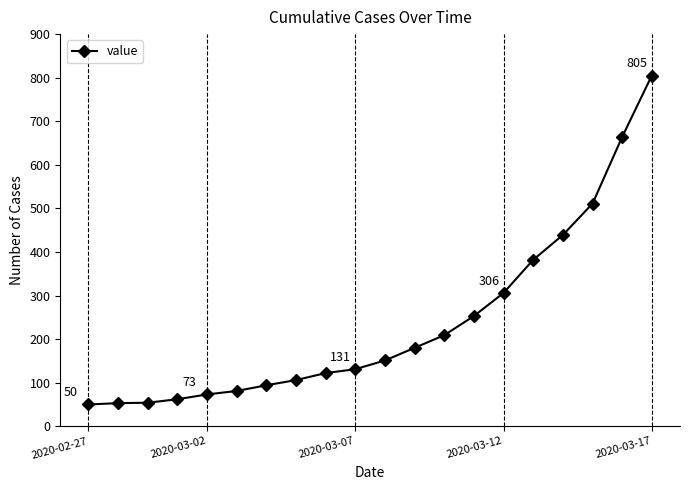

What is the average value?

236